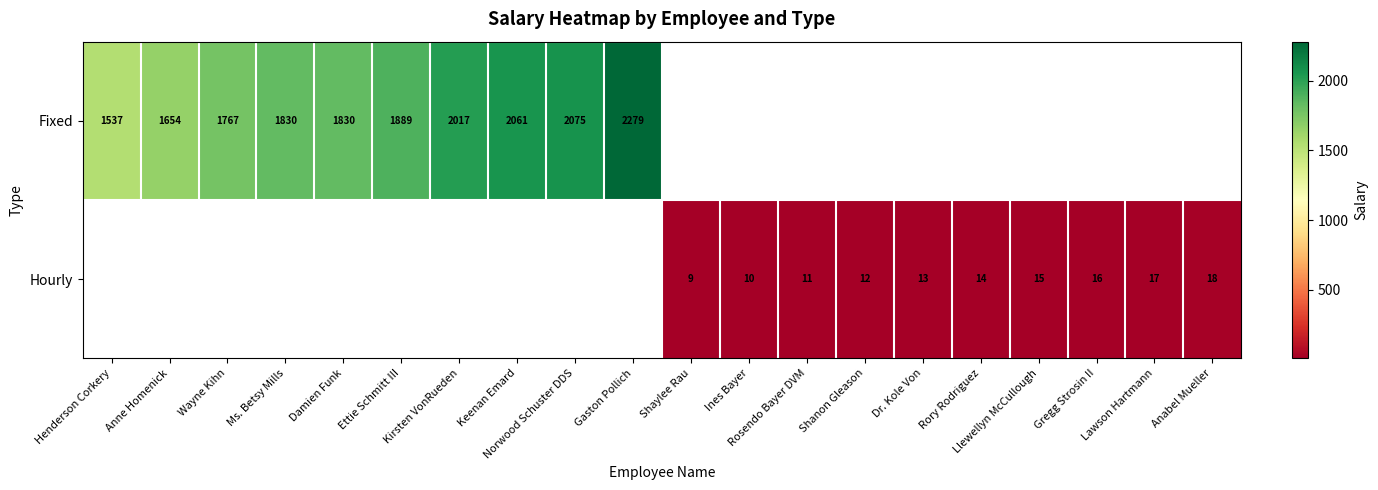

At which label does Hourly reach its minimum?

Henderson Corkery